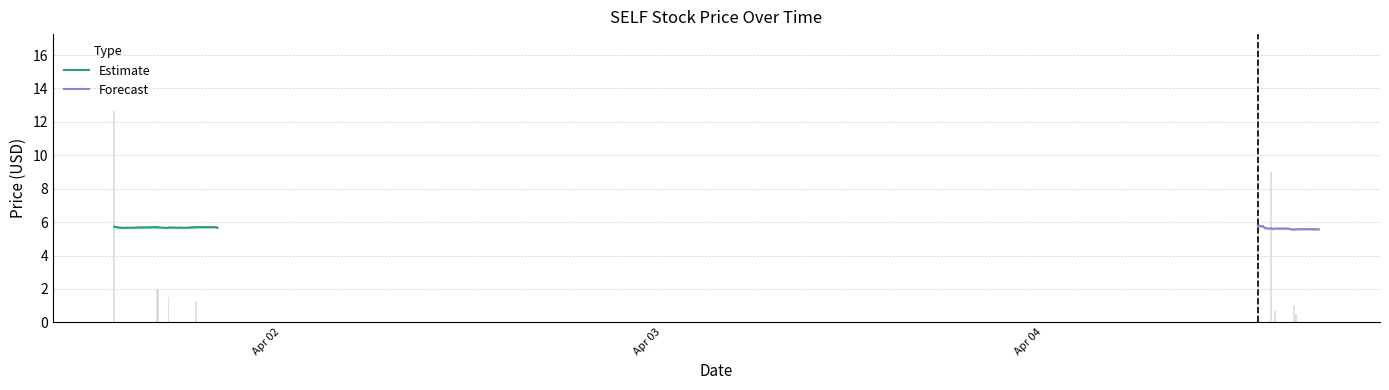

Which series has the largest total across all categories?

Estimate